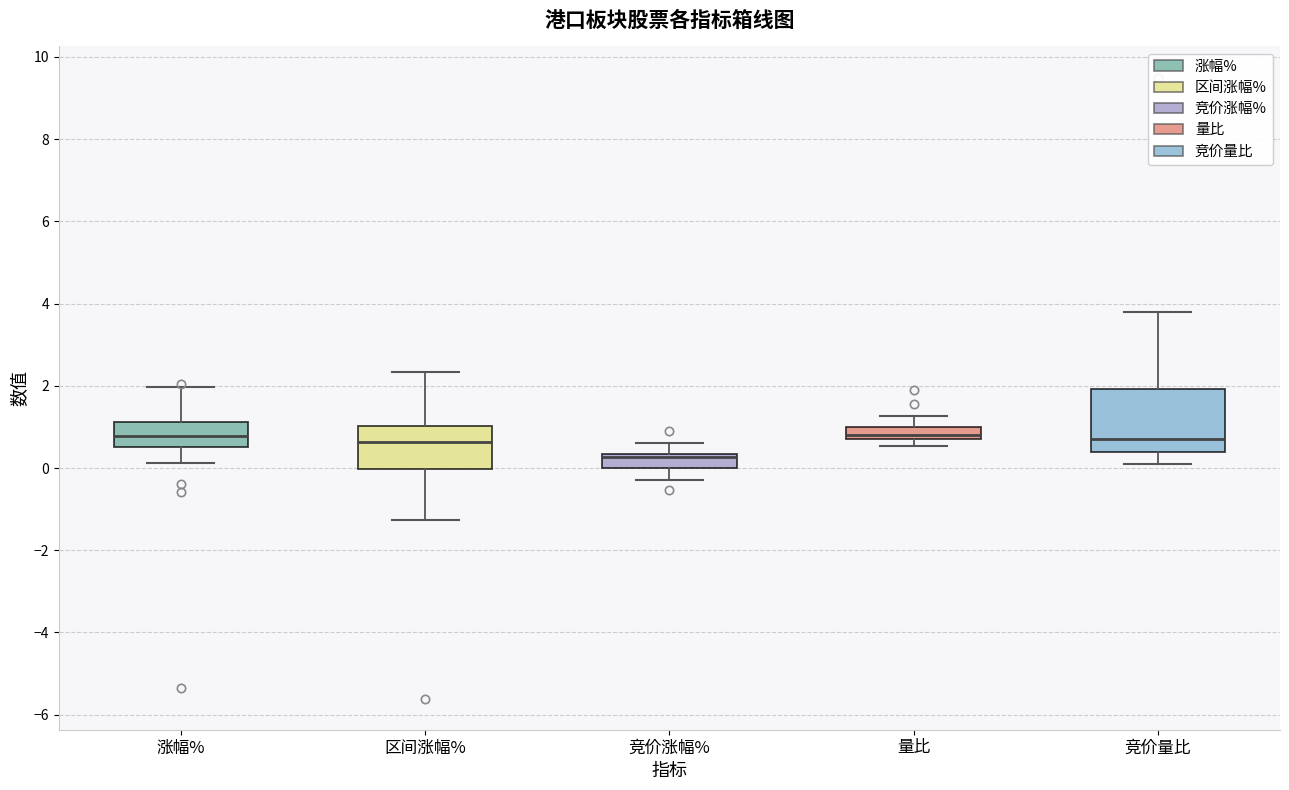

Reading left to right, read every box against the y-axis: the position of its median line, the range the box covers, and the ends of its whiskers. The values are not printed on the chart, so give them approximately, as read against the axis.

涨幅%: median 0.8, box 0.6 to 1.2, whiskers 0.2 to 2.0
区间涨幅%: median 0.6, box 0.0 to 1.0, whiskers -1.2 to 2.4
竞价涨幅%: median 0.2, box 0.0 to 0.4, whiskers -0.2 to 0.6
量比: median 0.8, box 0.6 to 1.0, whiskers 0.6 (below the box's lower edge) to 1.2
竞价量比: median 0.8, box 0.4 to 2.0, whiskers 0.2 to 3.8